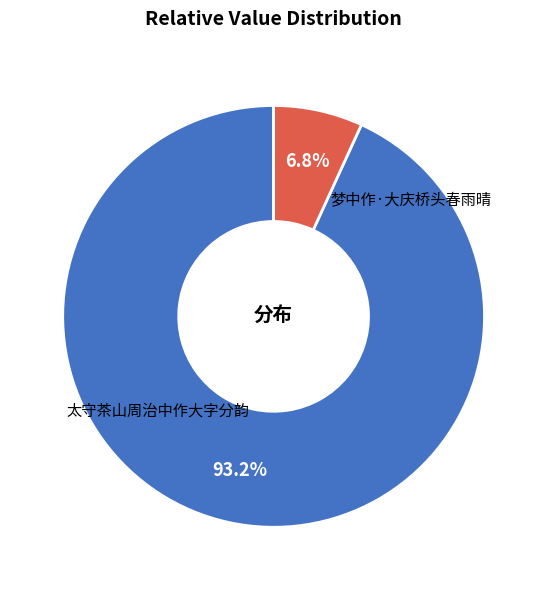

True or false: 梦中作·大庆桥头春雨晴 accounts for 7% of the total.

True